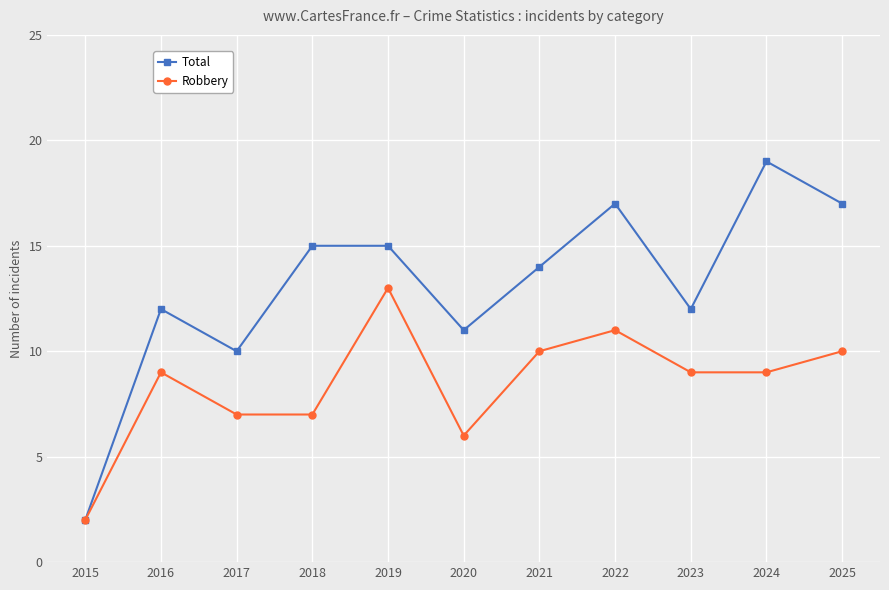

Between 2015 and 2017, which series saw the biggest shift?

Total